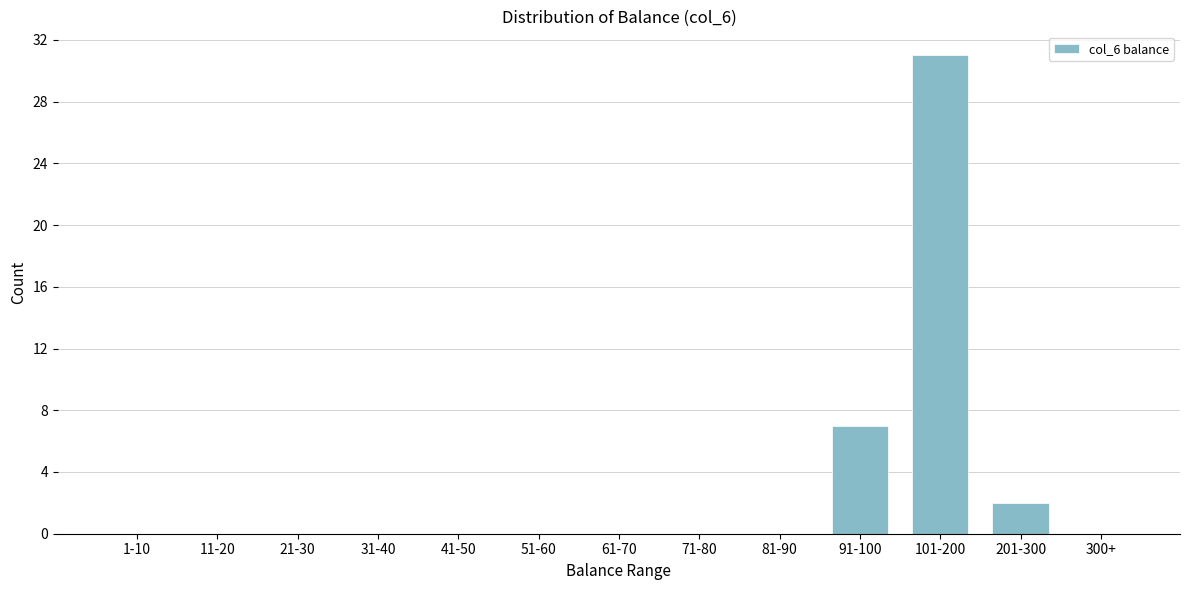

Reading left to right, transcribe all the data shown in this chart.

1-10=0	11-20=0	21-30=0	31-40=0	41-50=0	51-60=0	61-70=0	71-80=0	81-90=0	91-100=7	101-200=31	201-300=2	300+=0